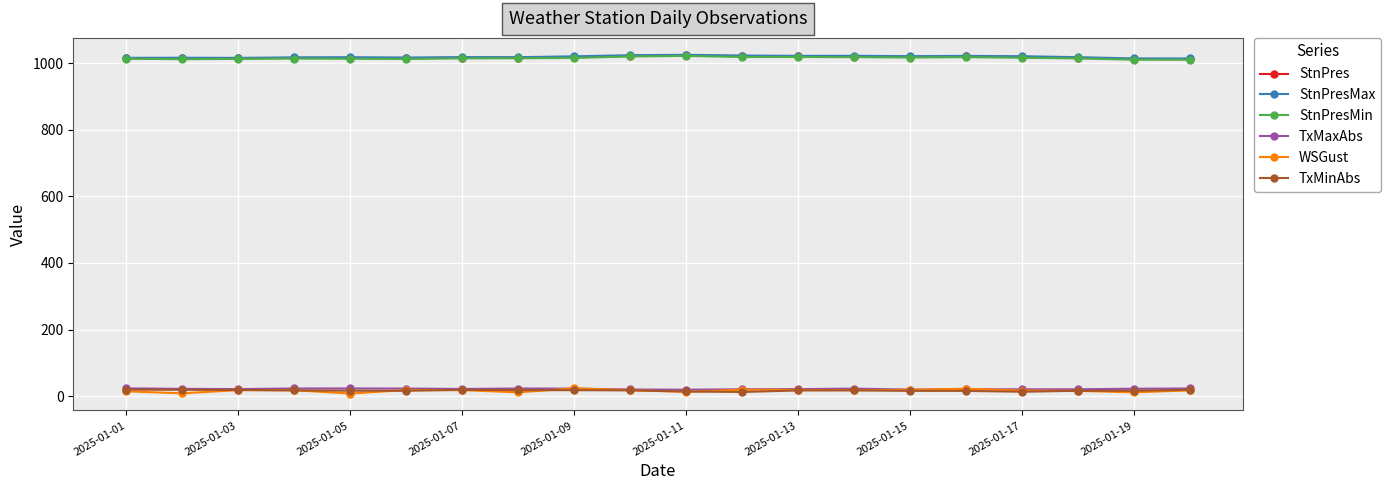

Does the chart display data point markers on the line(s)?

Yes